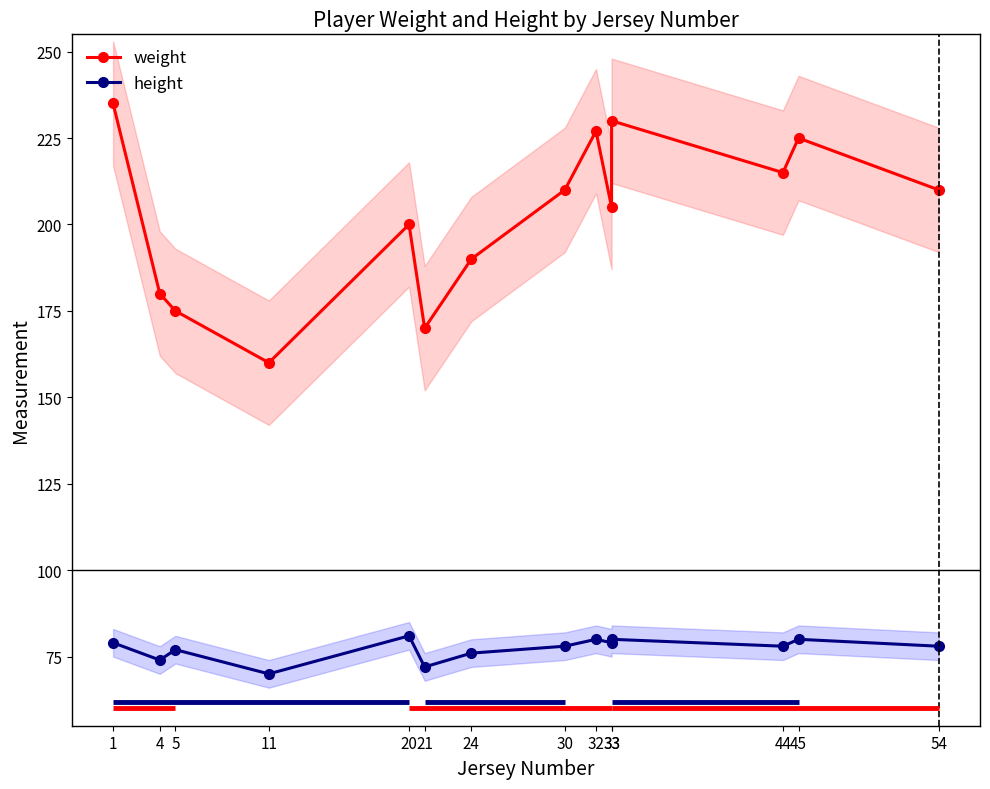

True or false: height has a value of 37 at 32.

False